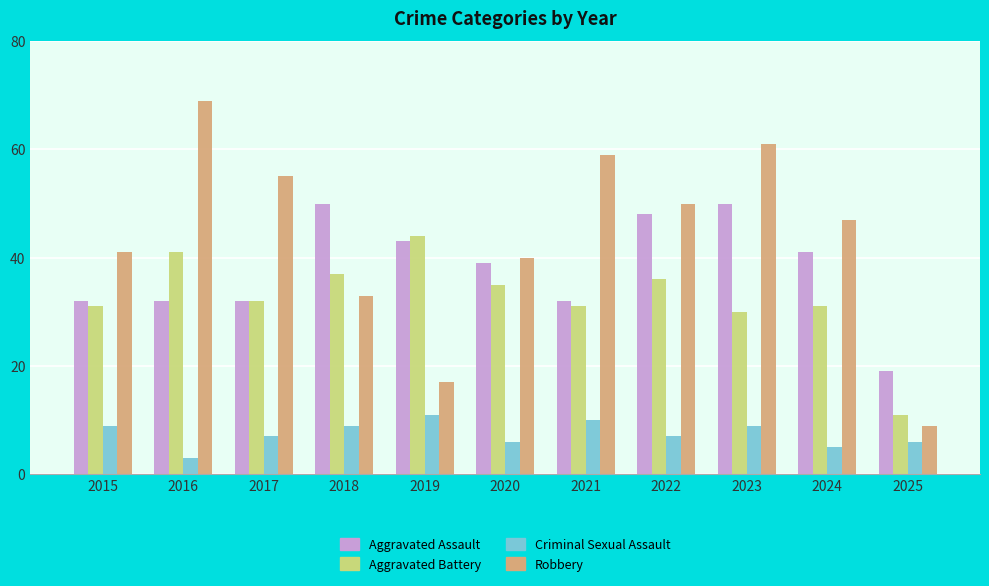

What is the difference between the Aggravated Battery values at 2017 and 2015?

1